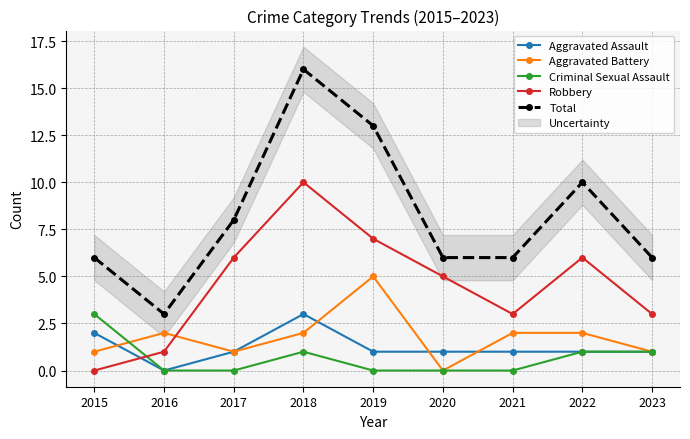

True or false: Robbery and Total cross at least once.

False